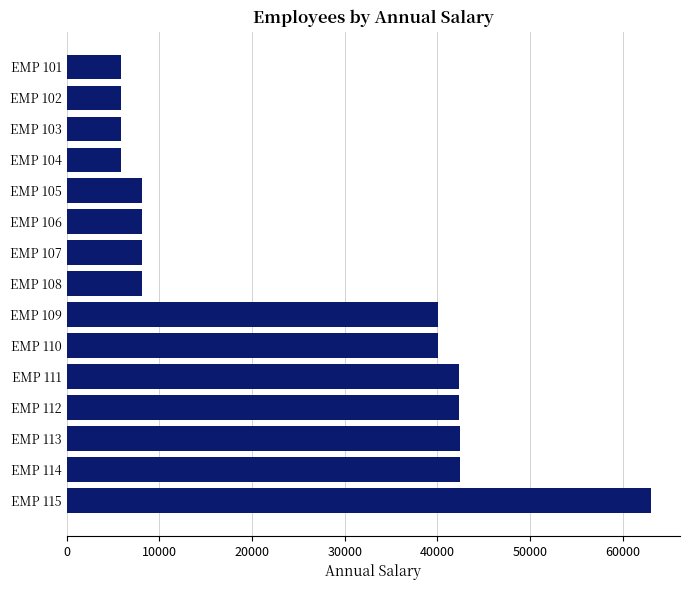

How many data points does each series have?

15